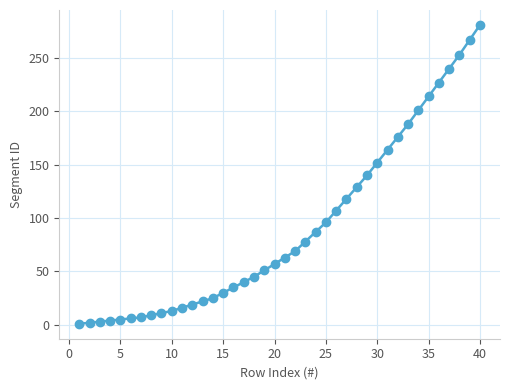

Count the number of data series in this chart.

1